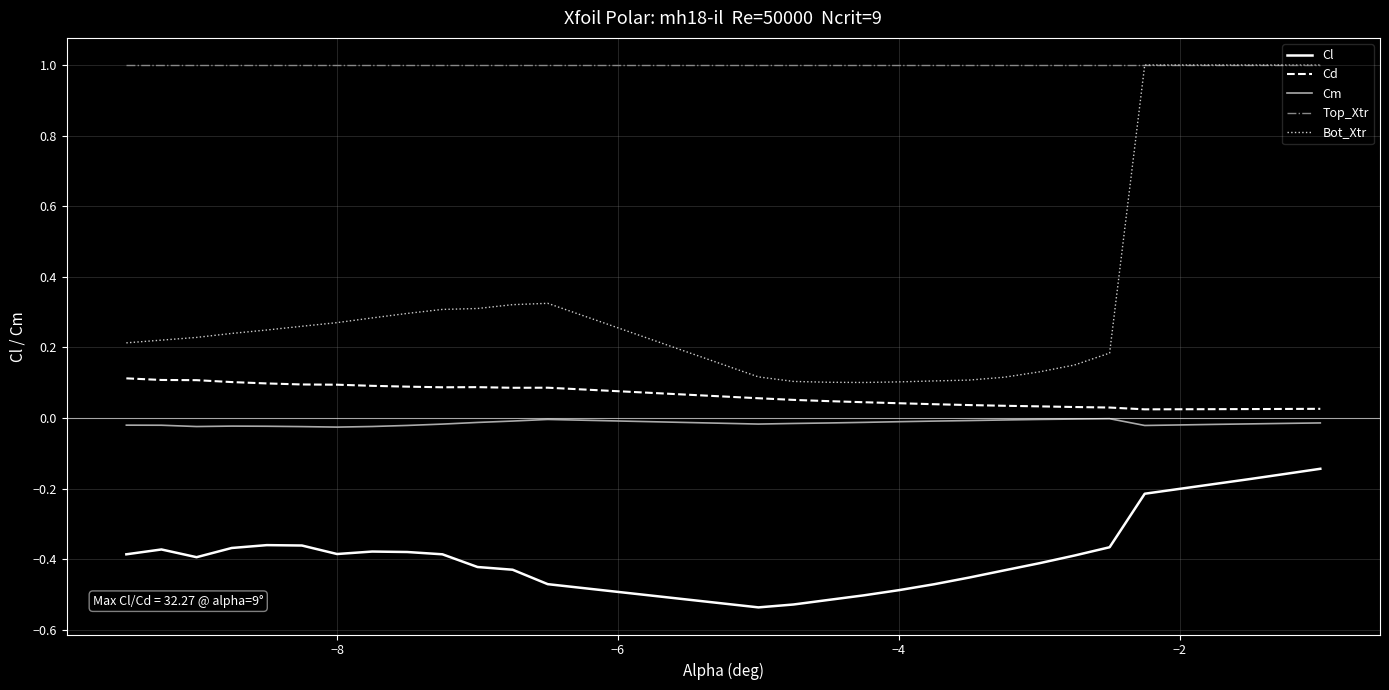

Which series has the largest total across all categories?

Top_Xtr